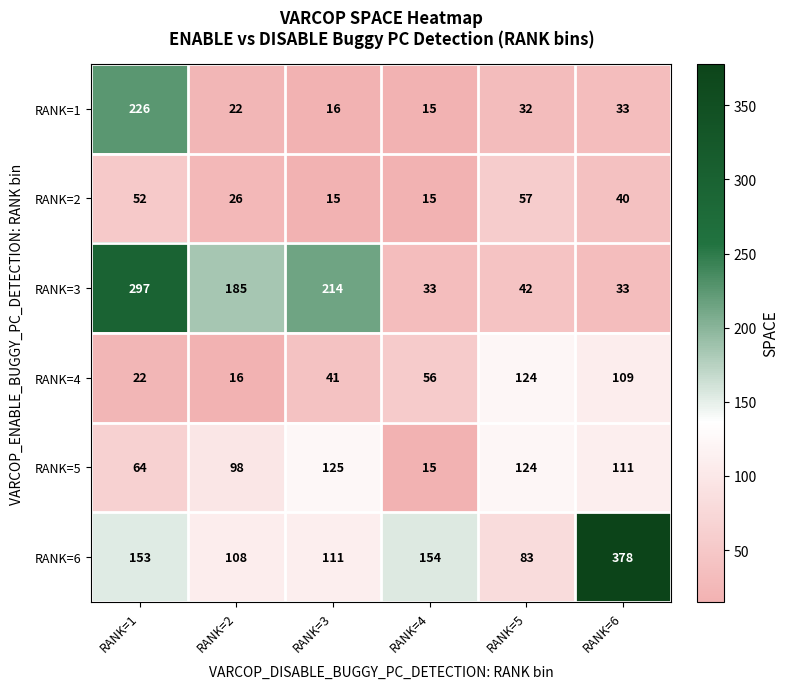

What is the sum of all RANK=2 values?

205